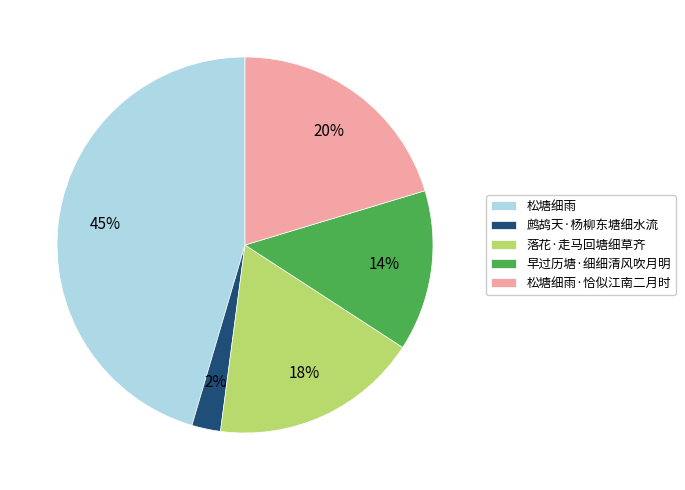

Which has a higher value, 落花·走马回塘细草齐 or 鹧鸪天·杨柳东塘细水流?

落花·走马回塘细草齐